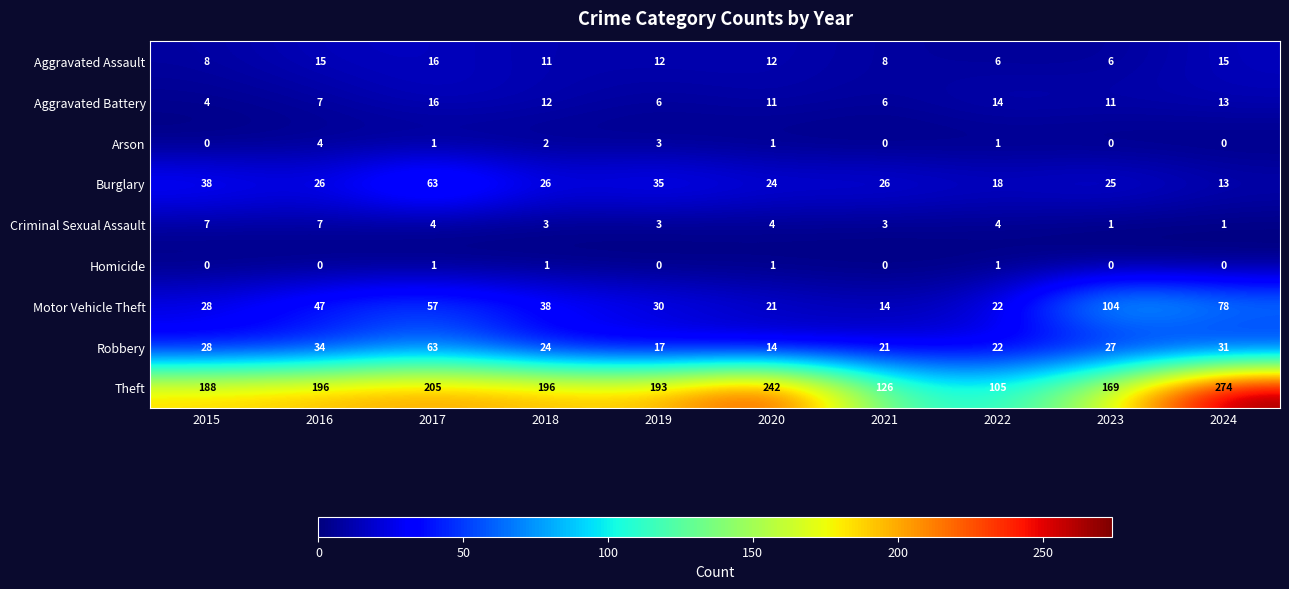

Read the Motor Vehicle Theft value at 2017, to the nearest 10.

60